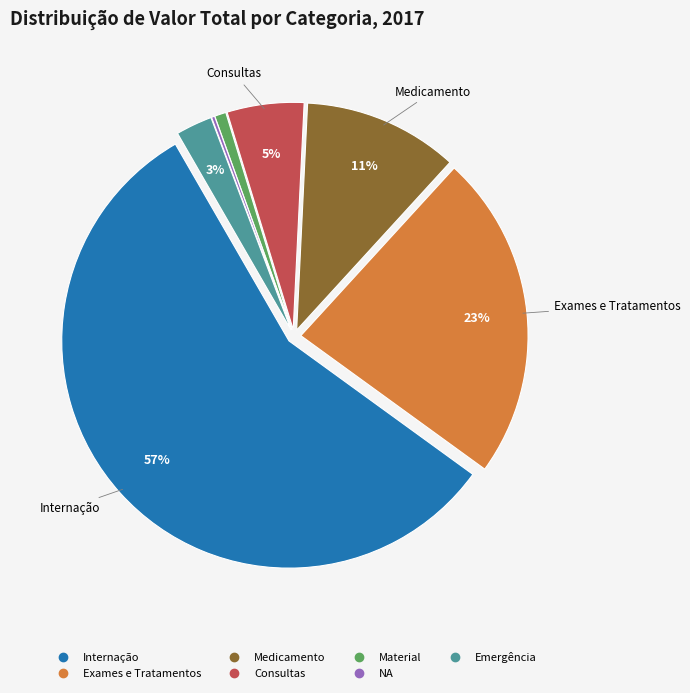

What is the largest slice in the pie chart?

Internação